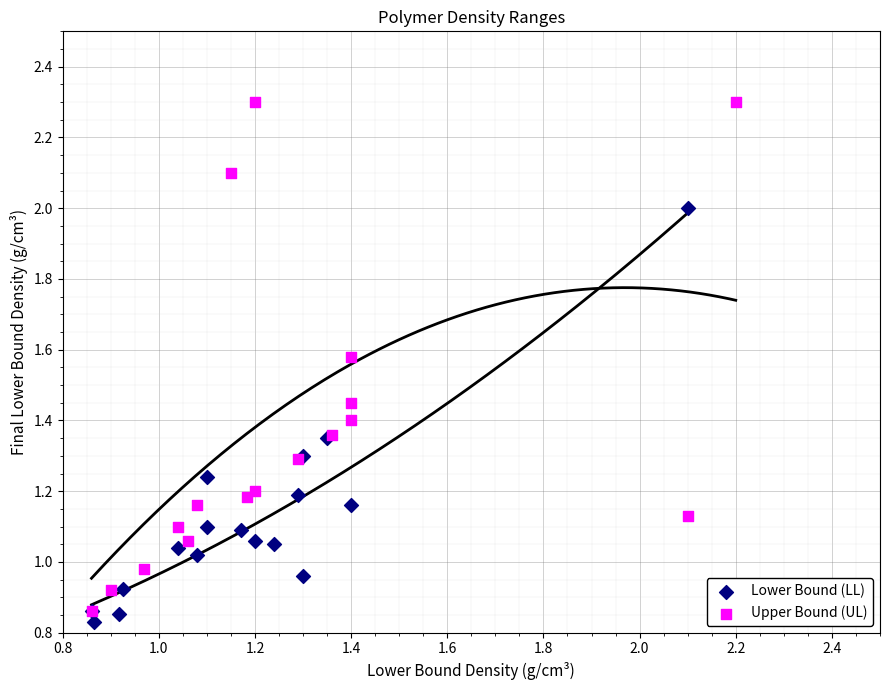

Which series contains the highest Y value?

Upper Bound (UL)